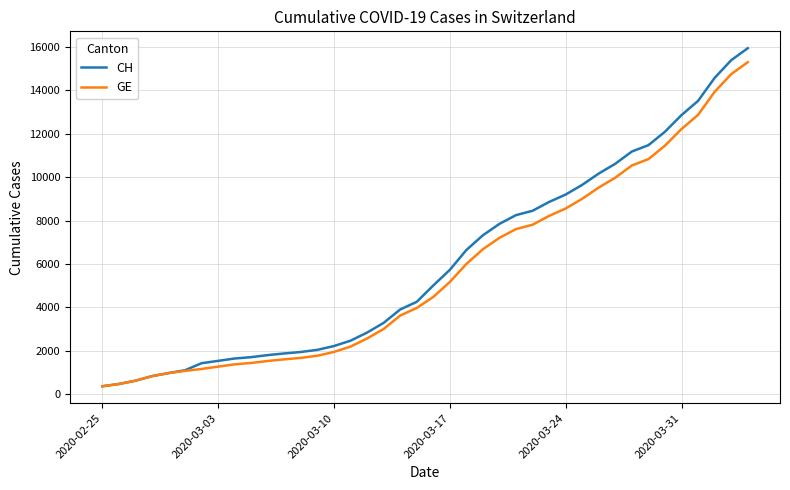

What is the highest value of the CH series?

15926